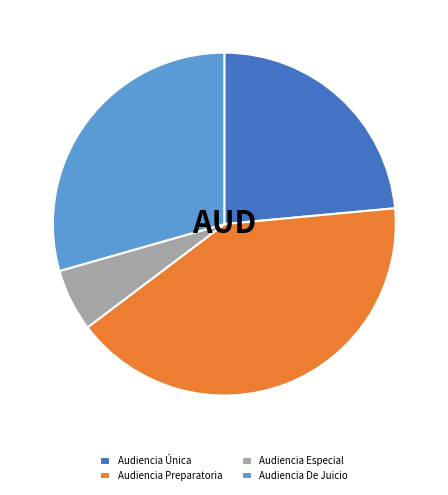

Is the sum of Audiencia Única and Audiencia Preparatoria greater than half?

Yes